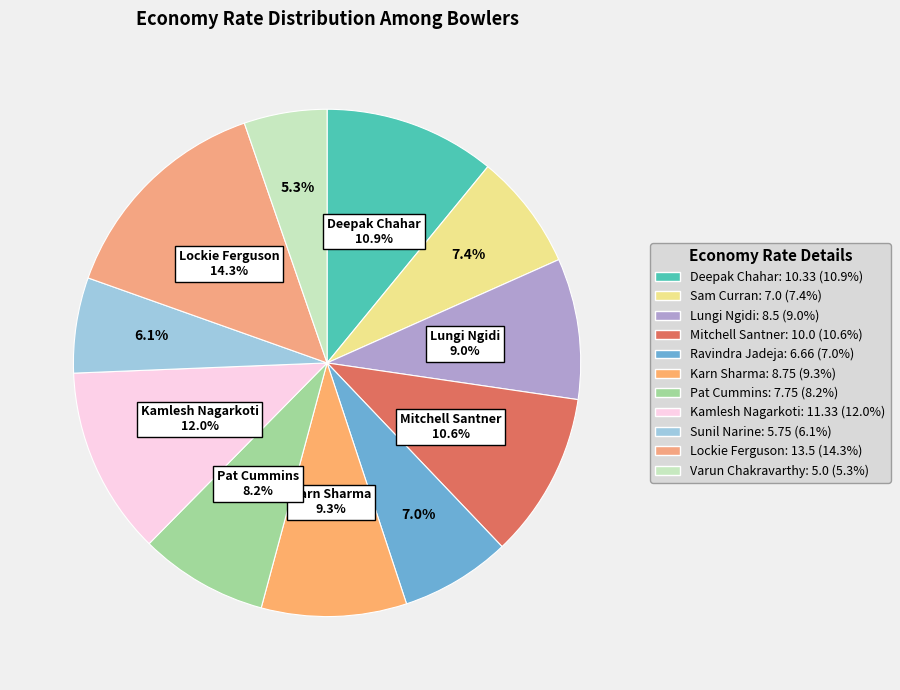

Count the number of slices in the pie.

11